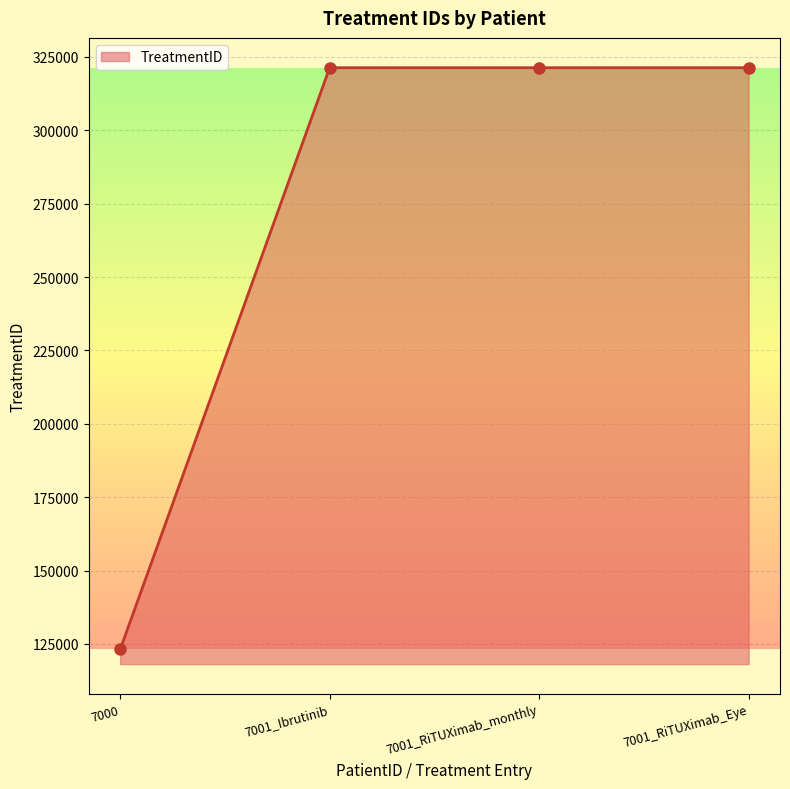

Approximately how many times larger is the value at 7000 compared to 7001_RiTUXimab_Eye?

0.4